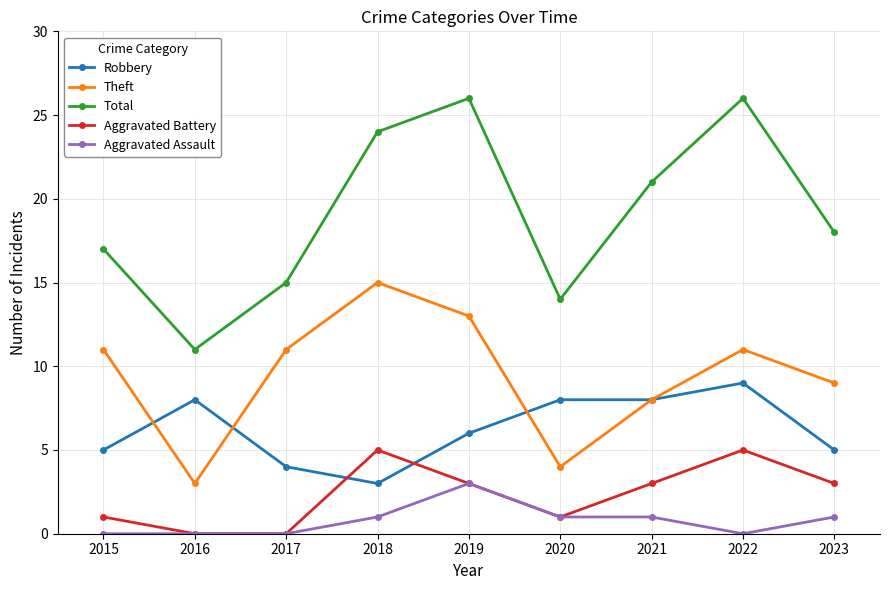

How many lines are shown in the chart?

5